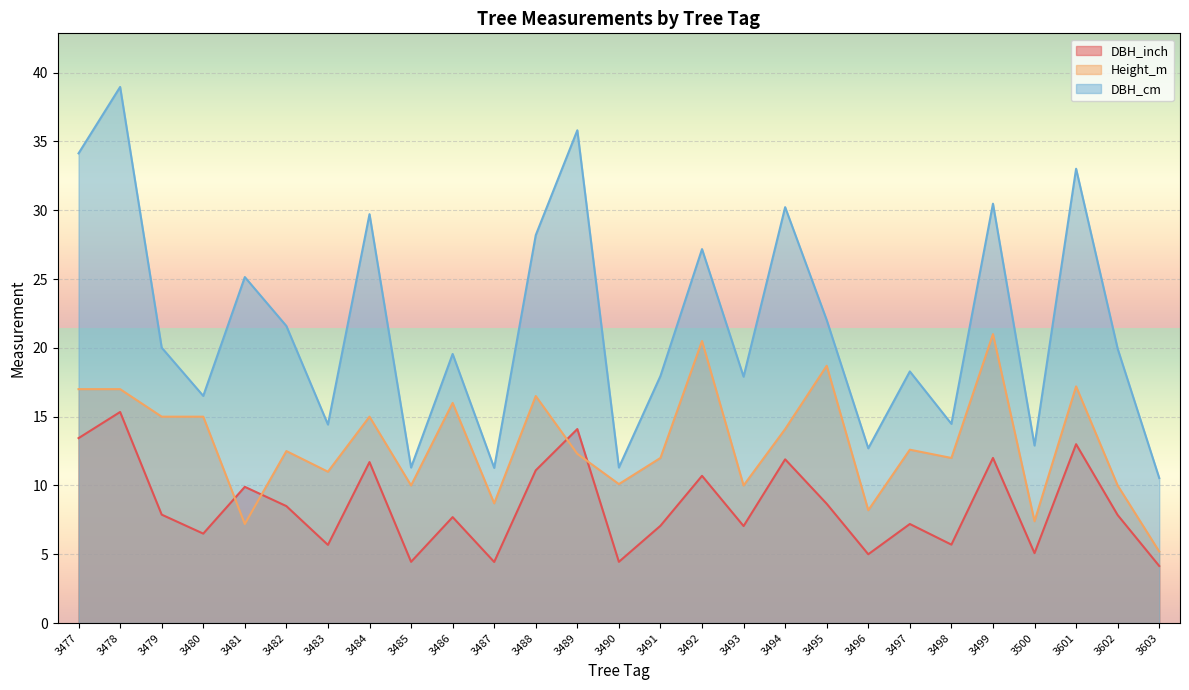

How many data points in DBH_cm are less than 19?

12